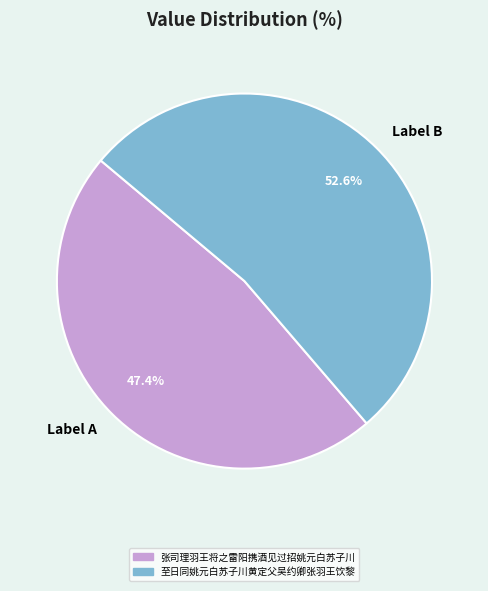

What percentage do Label B and Label A together represent?

100.0%